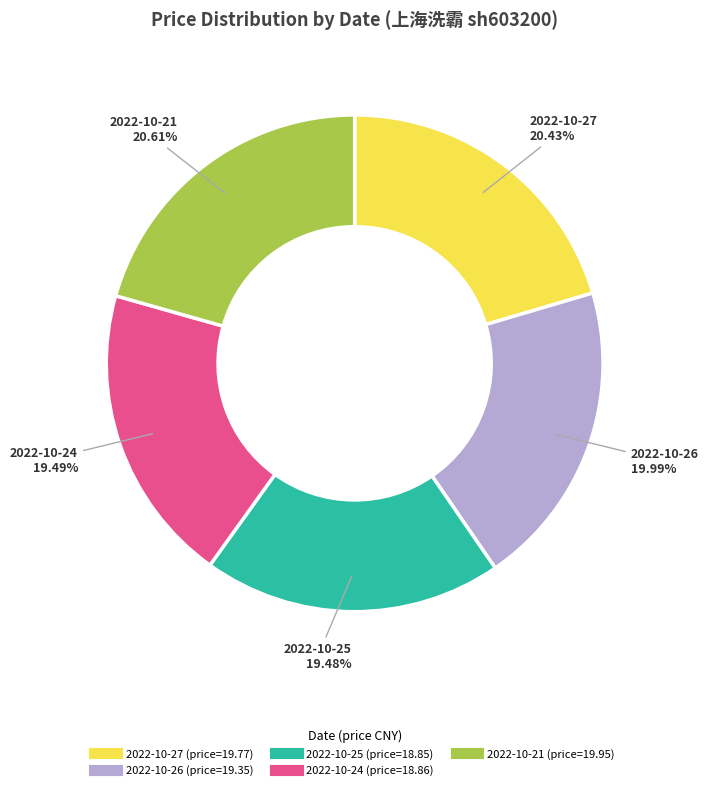

Is there any slice that represents more than half of the pie?

No